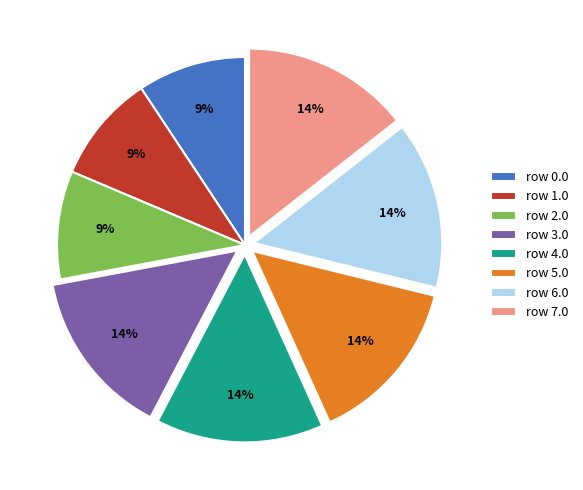

To the nearest percent, what is the combined percentage of row 0.0 and row 6.0?

24%